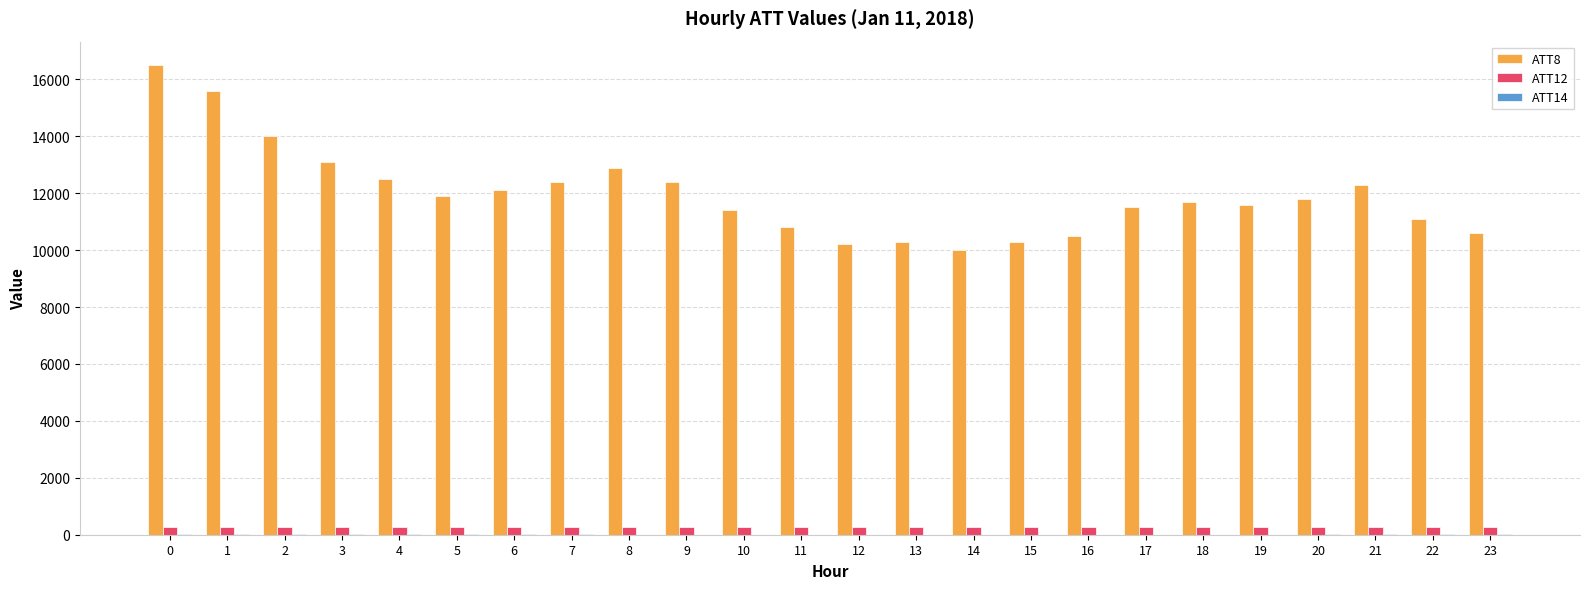

Between 5 and 12, which series saw the biggest shift?

ATT8